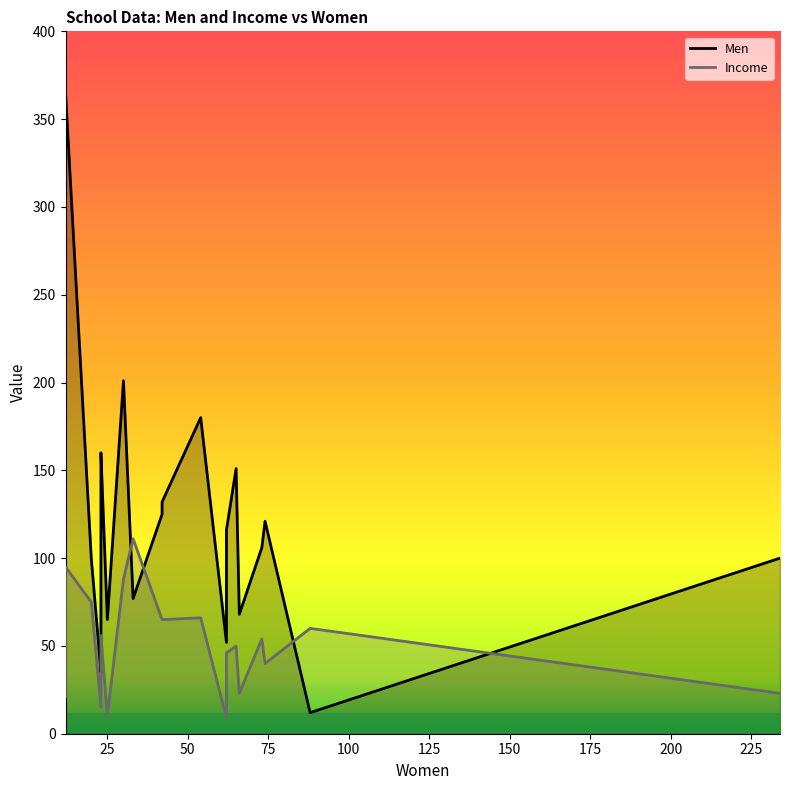

At which category does Men reach its first local peak?

12